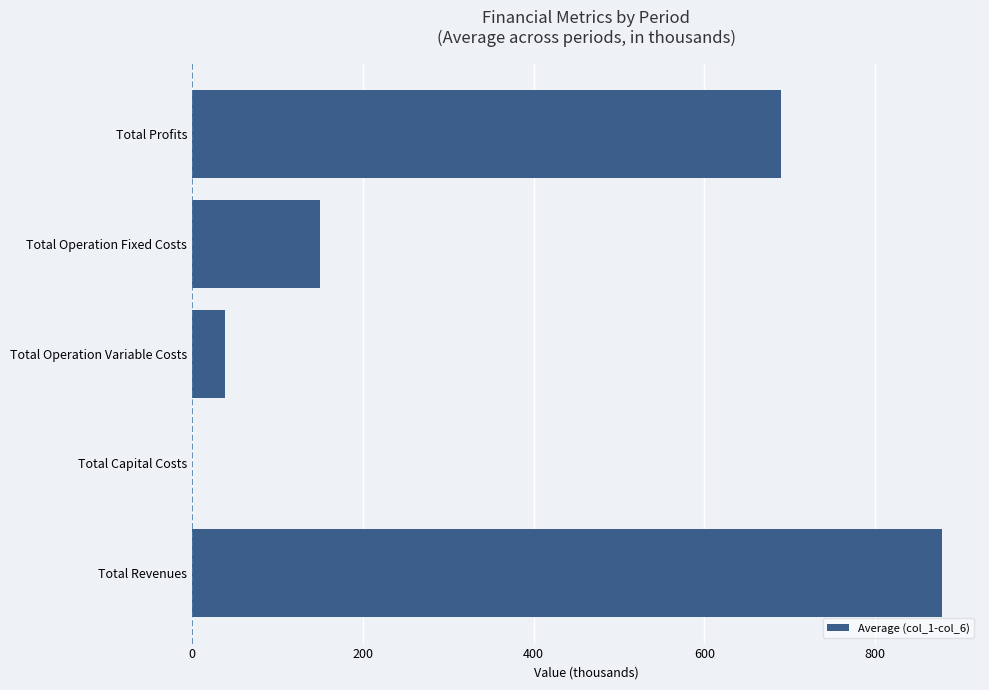

How many positive values are there?

4